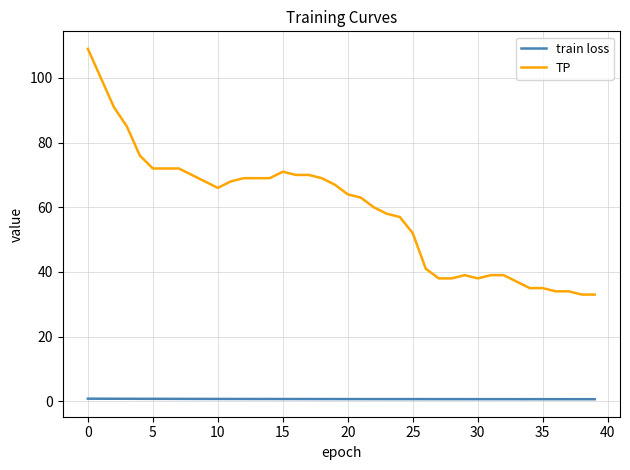

Does the chart display data point markers on the line(s)?

No